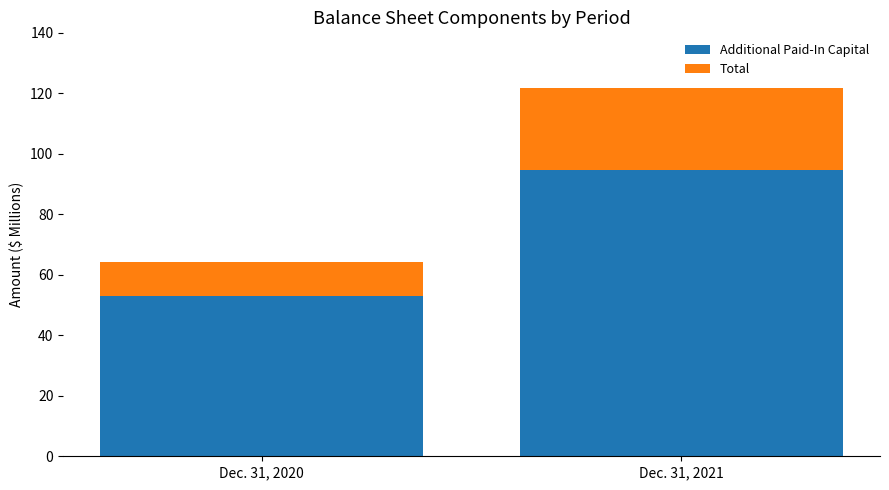

Reading right to left, what are the values for Additional Paid-In Capital?

94.5	53.0